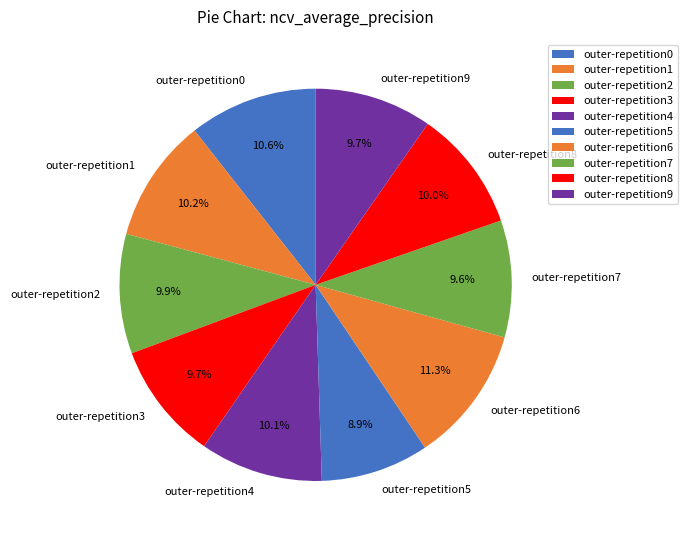

To the nearest percent, what is the combined percentage of outer-repetition3 and outer-repetition6?

21%